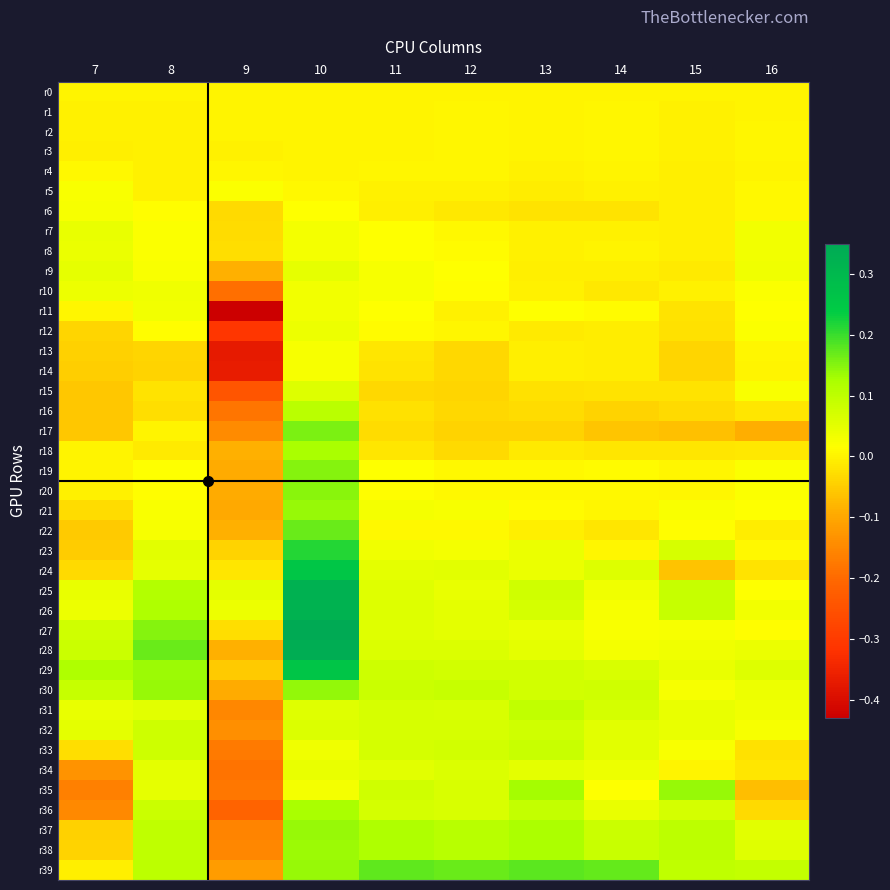

Rank the series at 9 from highest to lowest value.

r25, r26, r5, r4, r2, r0, r1, r3, r24, r8, r27, r7, r6, r23, r29, r9, r28, r18, r22, r30, r20, r19, r21, r39, r32, r17, r38, r31, r37, r33, r35, r16, r34, r10, r36, r15, r12, r14, r13, r11